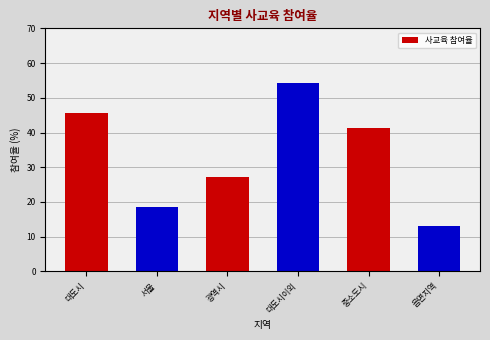

Reading left to right, extract all data points from this chart.

45.6	18.5	27.2	54.4	41.2	13.2